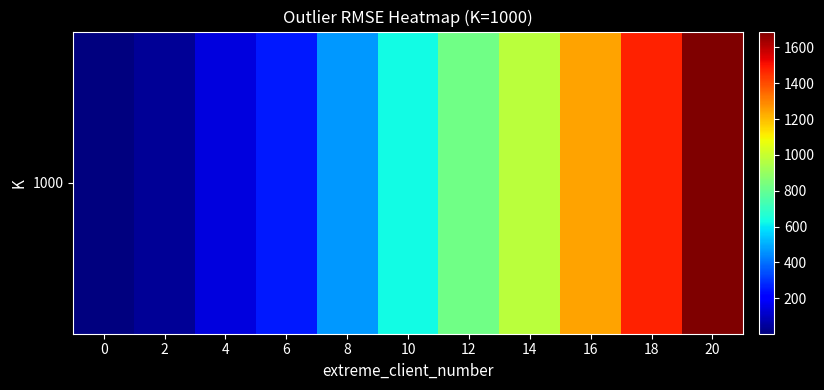

What is the difference between the values at 6 and 2?

221.9